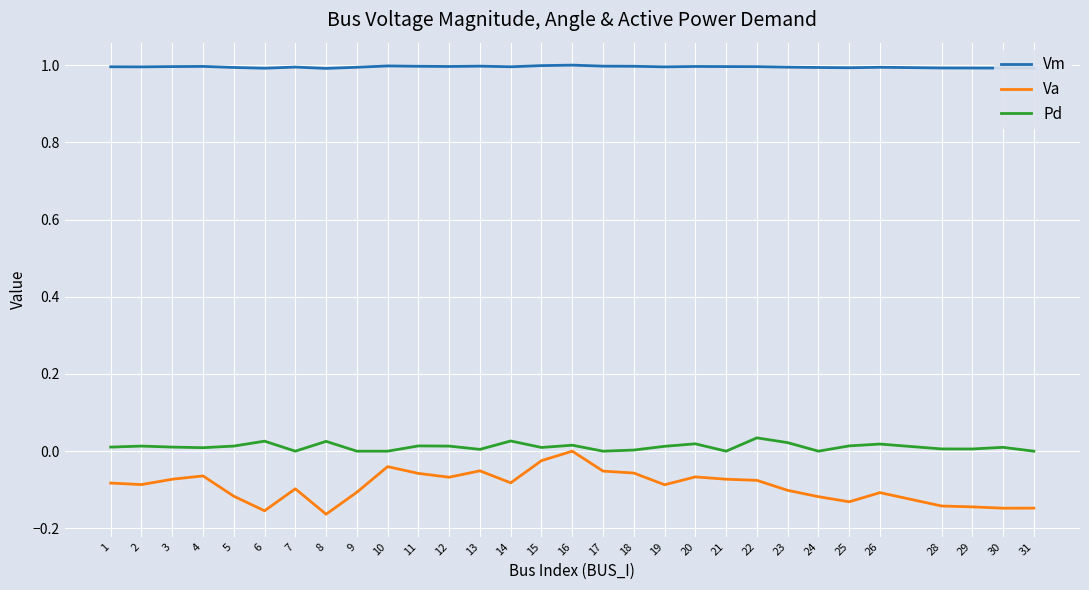

What is the sum of all Va values?

-2.7